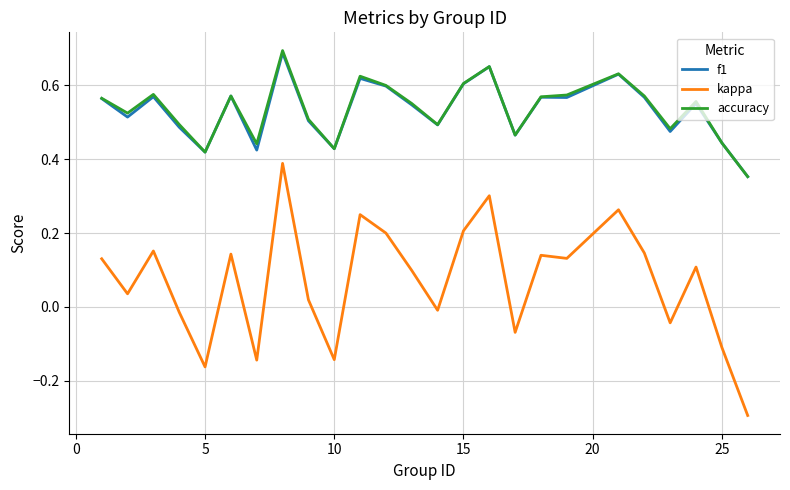

True or false: accuracy and kappa cross at least once.

False